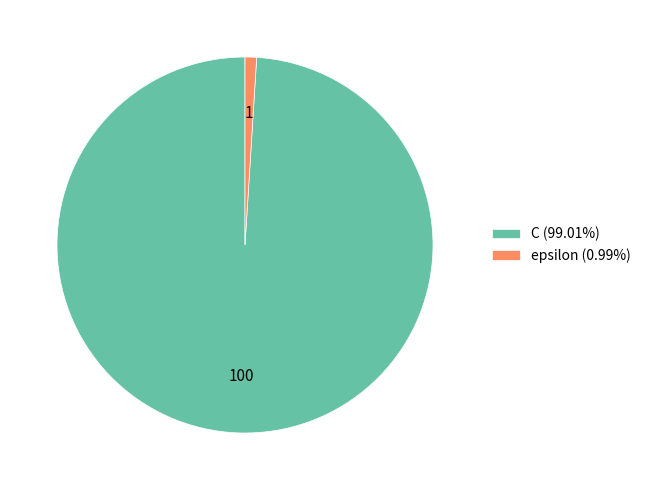

Is it true that C is 89% of the pie?

False